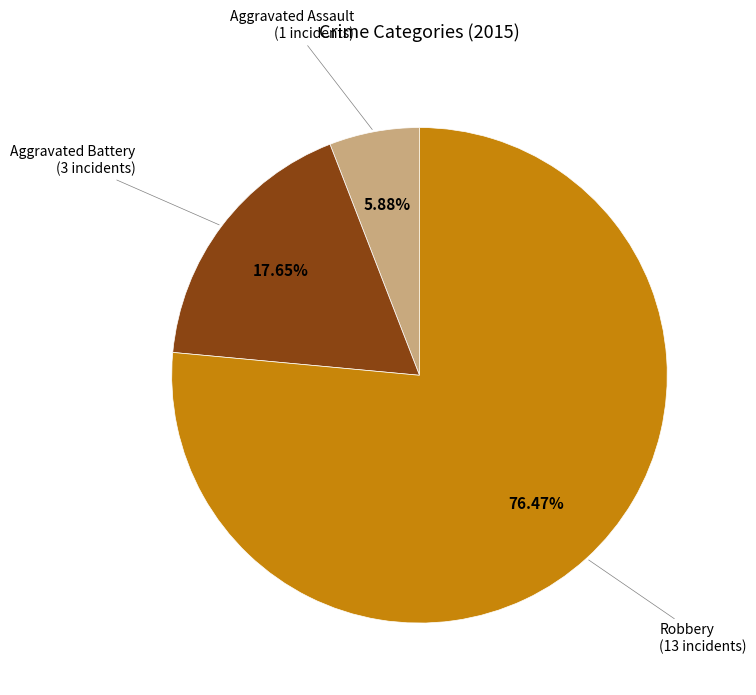

To the nearest percent, what percentage of the pie is Robbery?

76%